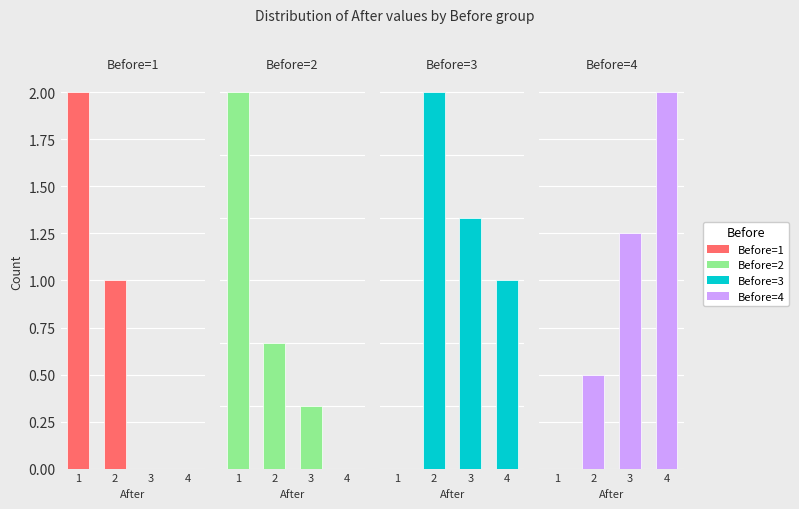

What is the difference between the maximum and minimum values in the Before=2 series?

6